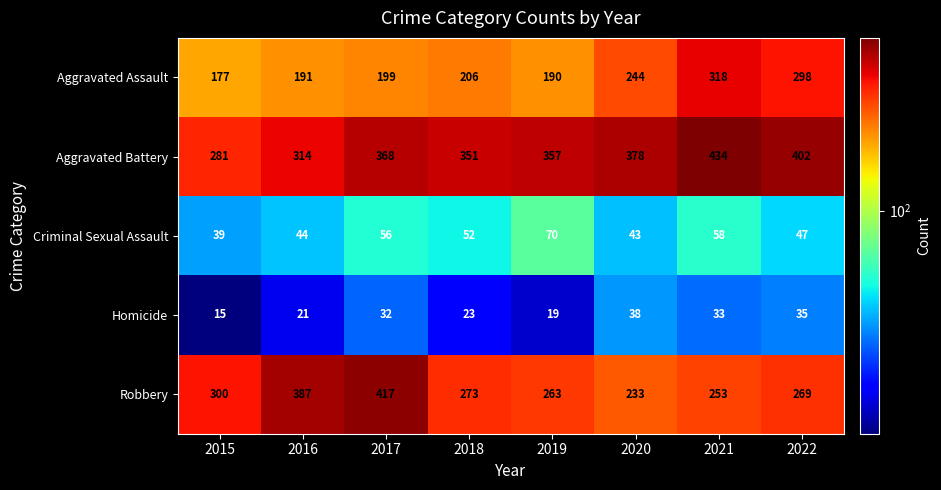

Between 2017 and 2019, which series saw the biggest shift?

Robbery